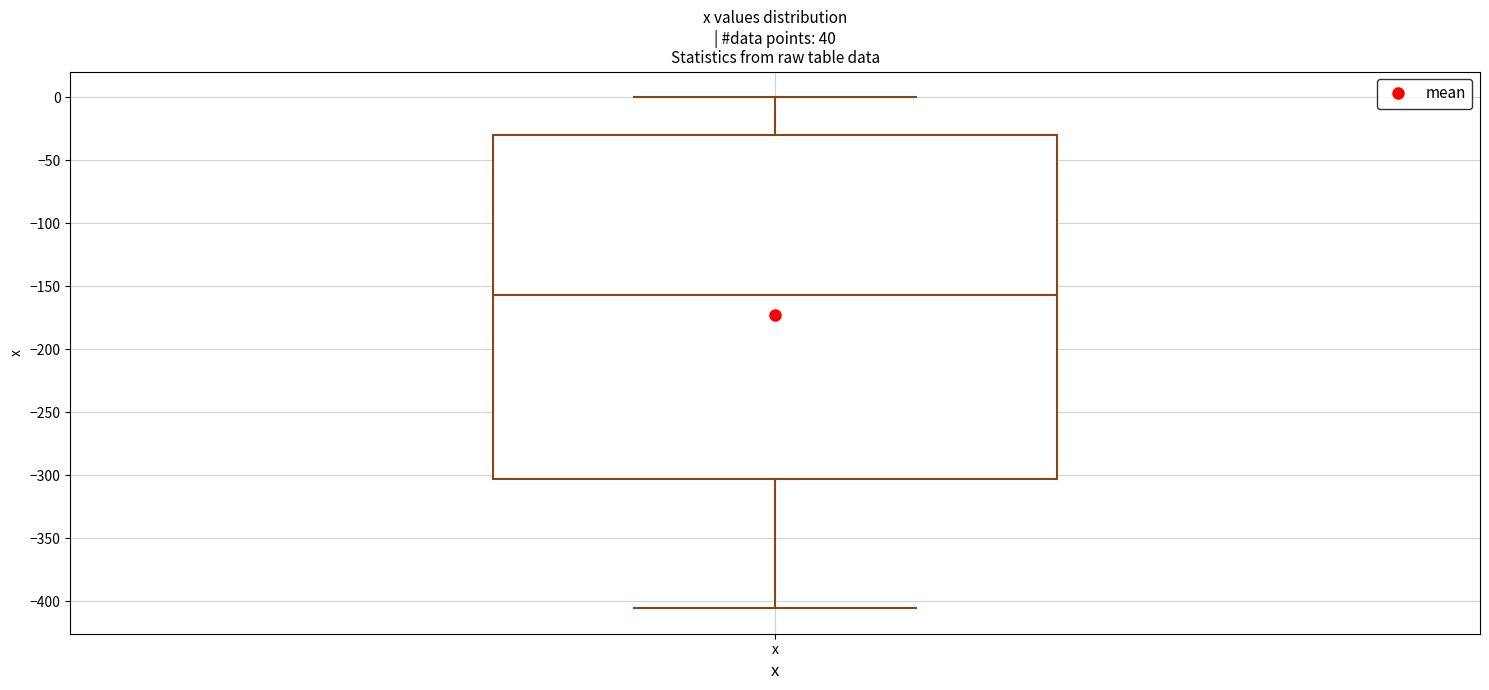

Where is the upper edge of the box for x on the y-axis? The values are not printed on the chart, so give them approximately, as read against the axis.

-30